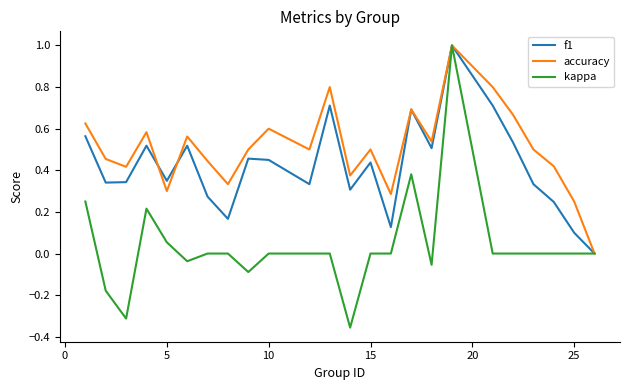

Which series has the widest spread of values?

kappa